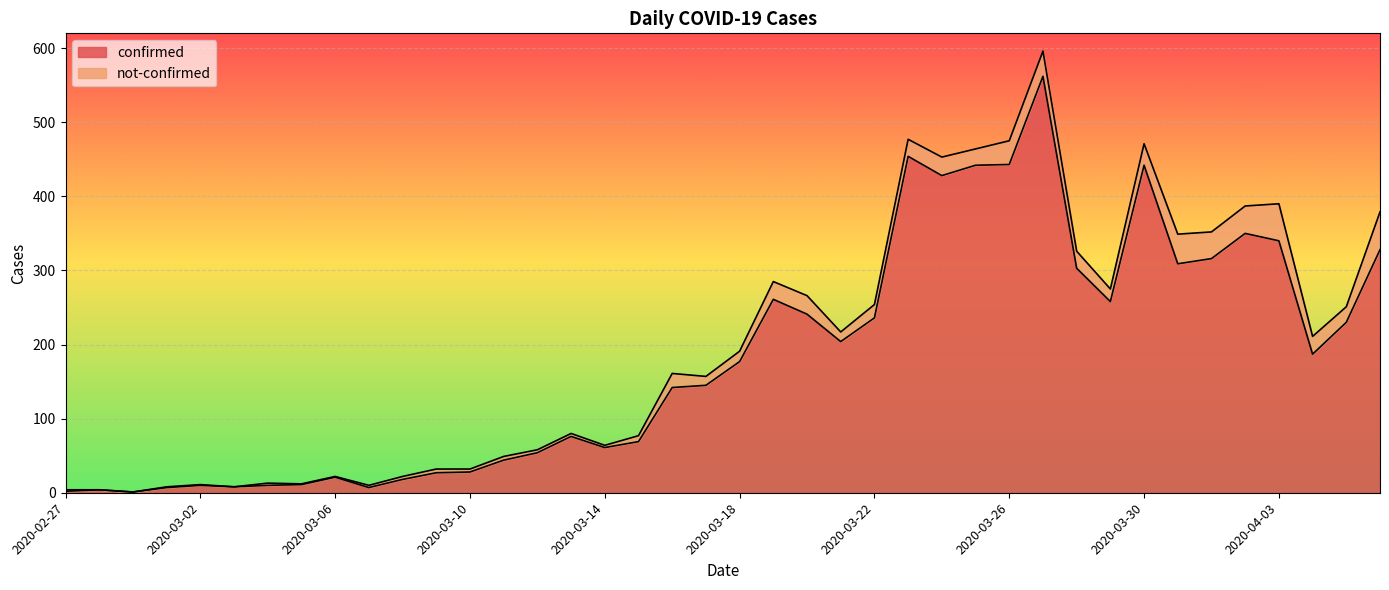

How many points are higher than both their immediate neighbors (excluding endpoints)?

9